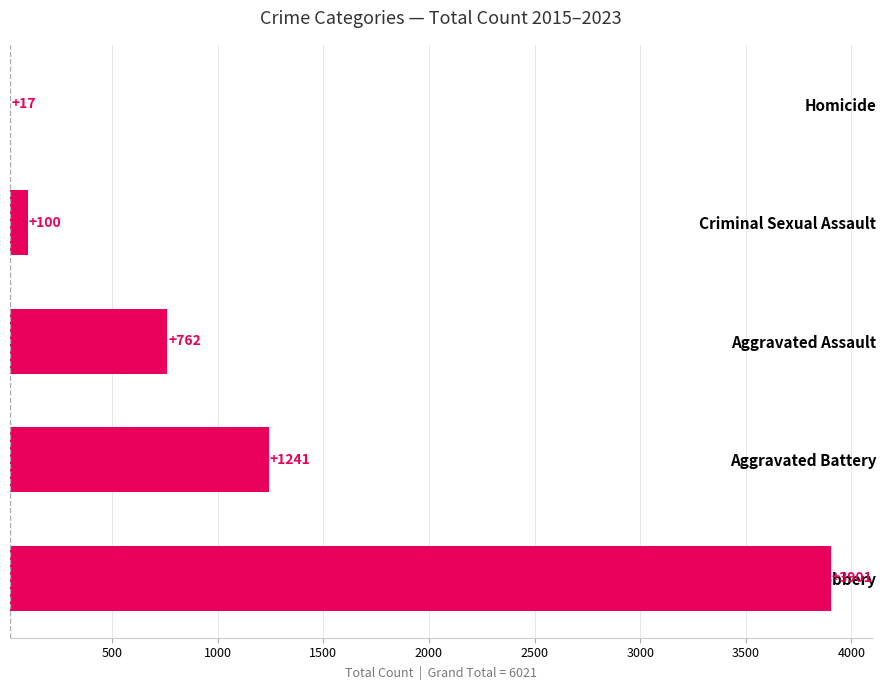

How many categories are shown in the chart?

5